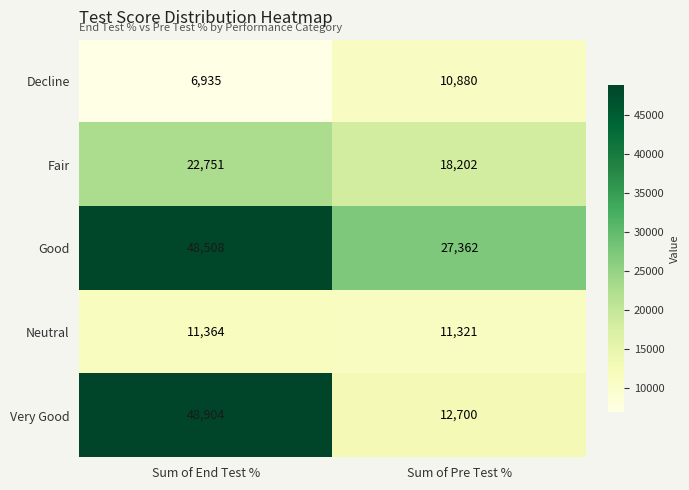

Reading right to left, transcribe all the data shown in this chart.

Decline: 10880	6935
Fair: 18202	22751
Good: 27362	48508
Neutral: 11321	11364
Very Good: 12700	48904